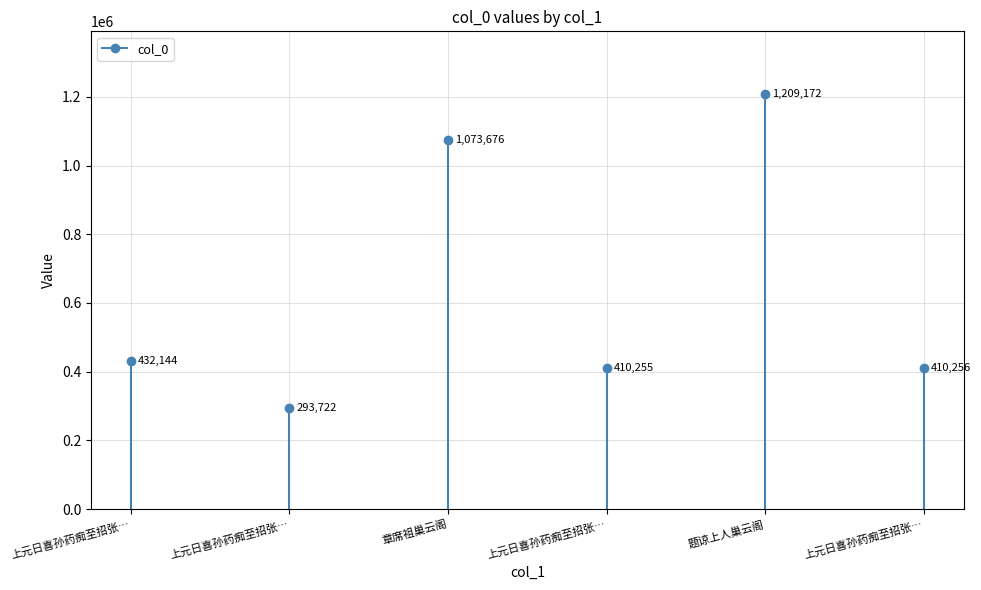

How many interior local valleys (lower than both neighbors) does the data have?

2